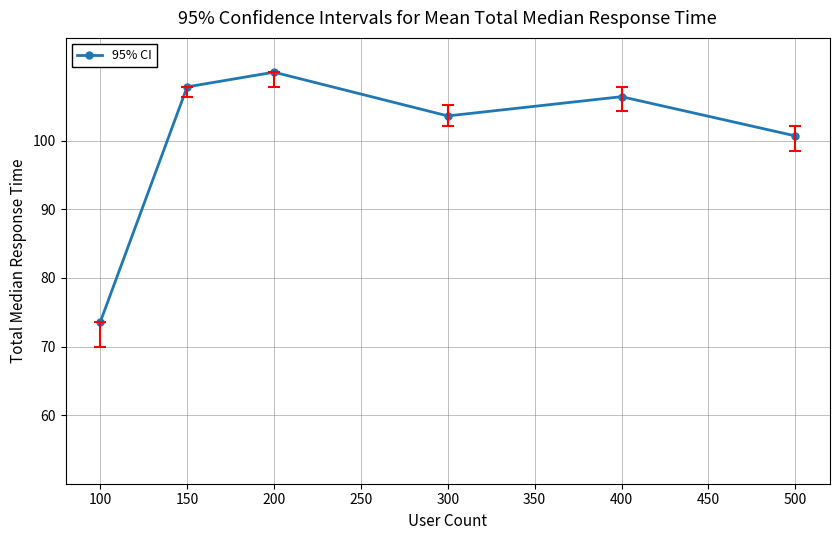

The value at 150 is 107.9. True or false?

True